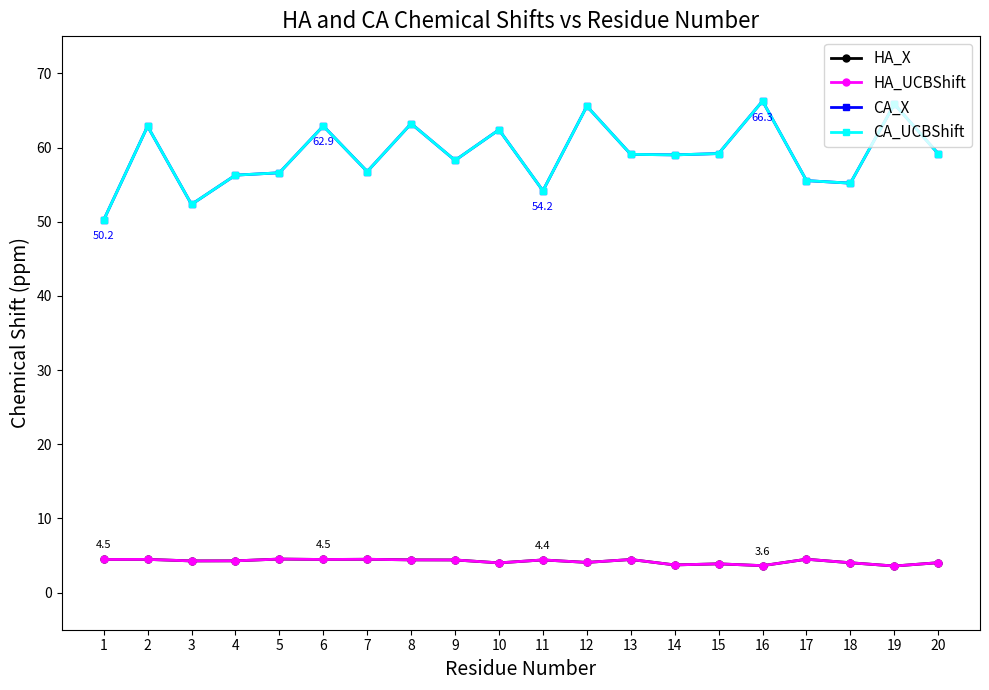

How many lines are shown in the chart?

4